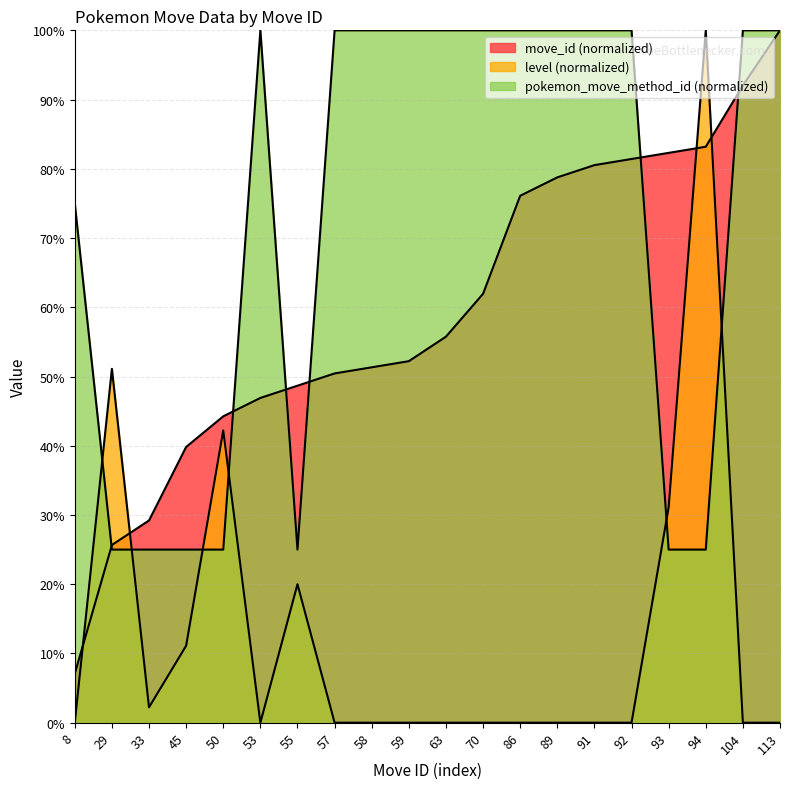

How many interior local peaks does the level series have?

4